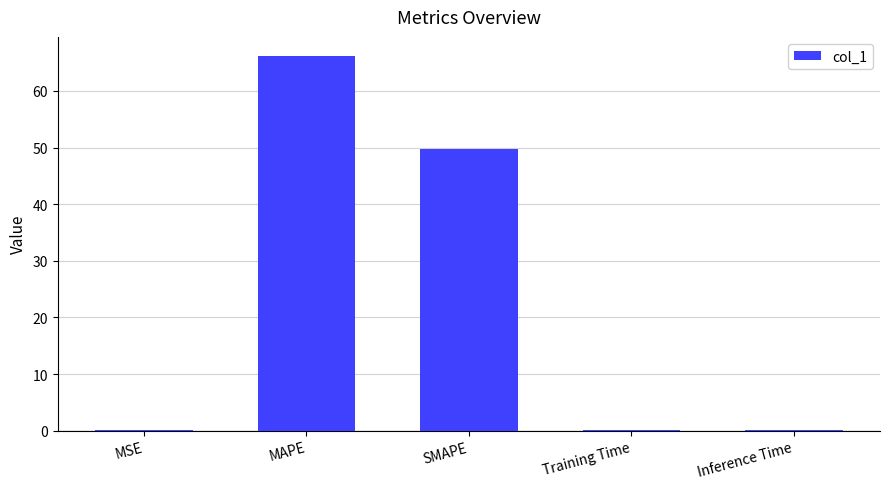

At which label is the value closest to 33?

SMAPE